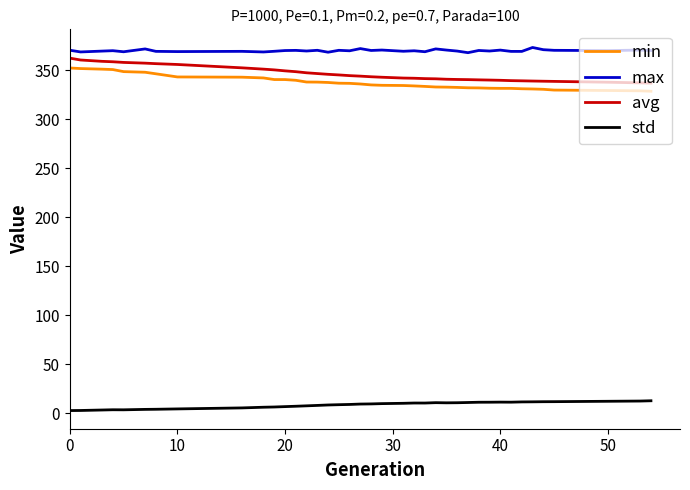

Which series has the largest total across all categories?

max